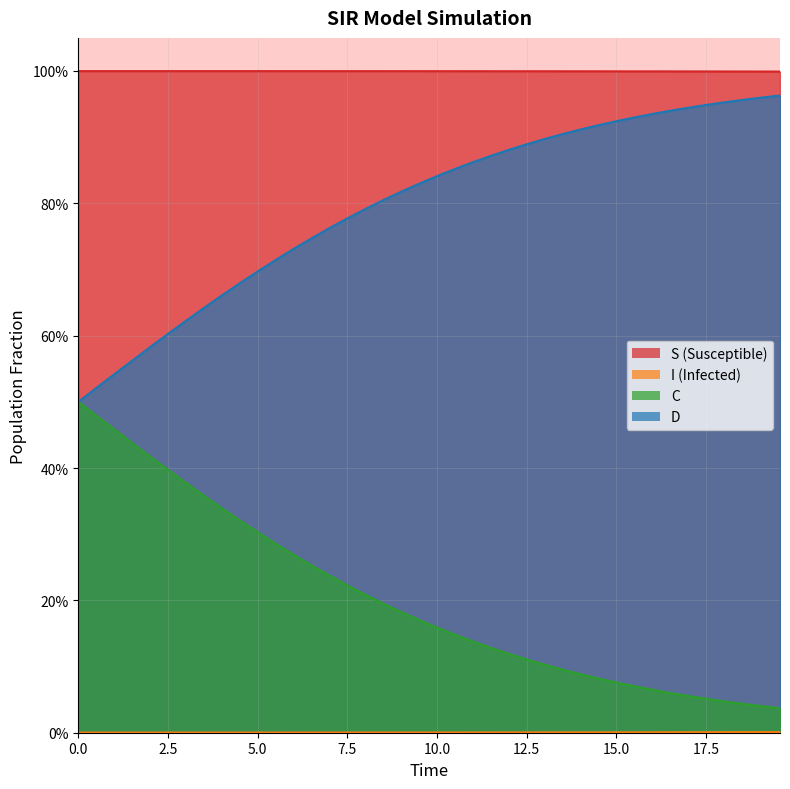

Does the chart display data point markers on the line(s)?

No